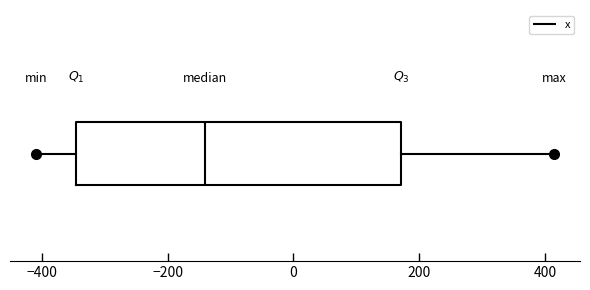

Read this box plot against the x-axis: the position of the median line, the range covered by the box, and the ends of both whiskers. The values are not printed on the chart, so give them approximately, as read against the axis.

median -140, box -340 to 180, whiskers -400 to 420